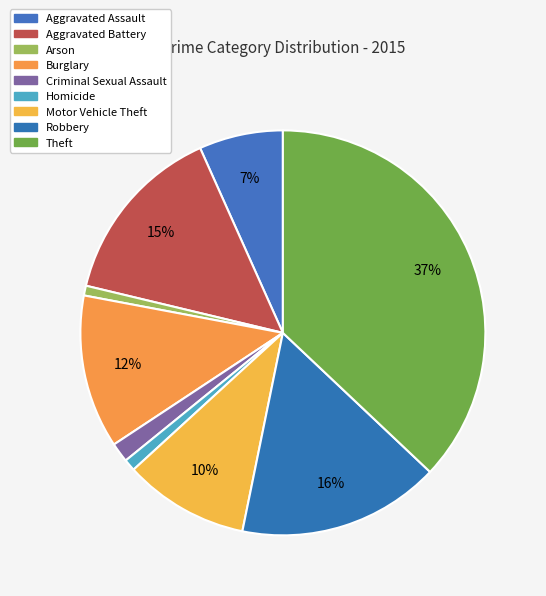

Rank the categories by value from highest to lowest.

Theft, Robbery, Aggravated Battery, Burglary, Motor Vehicle Theft, Aggravated Assault, Criminal Sexual Assault, Homicide, Arson